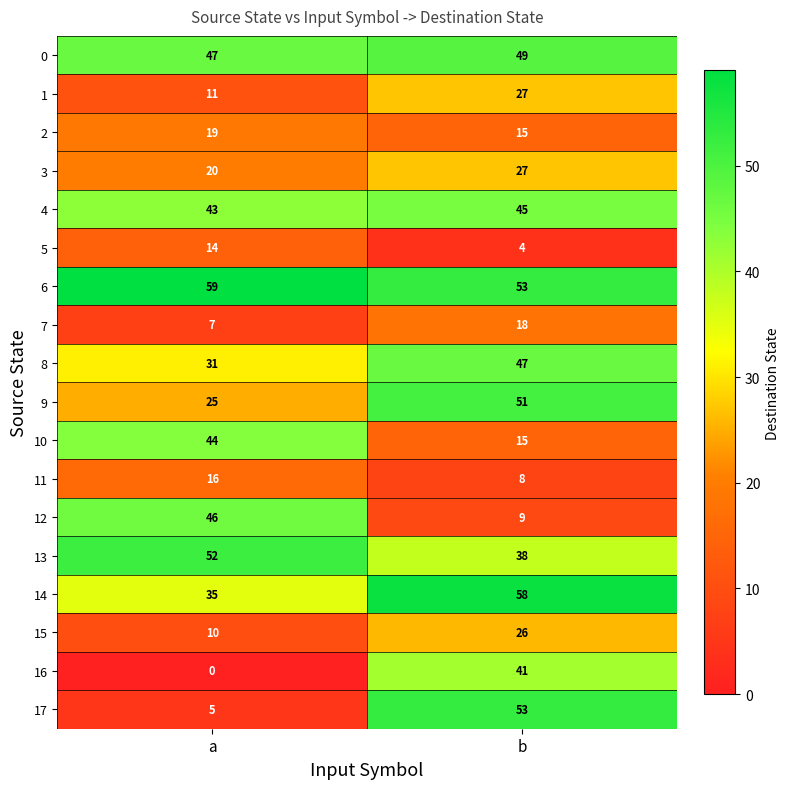

What is the difference between the maximum and minimum values in the 15 series?

16